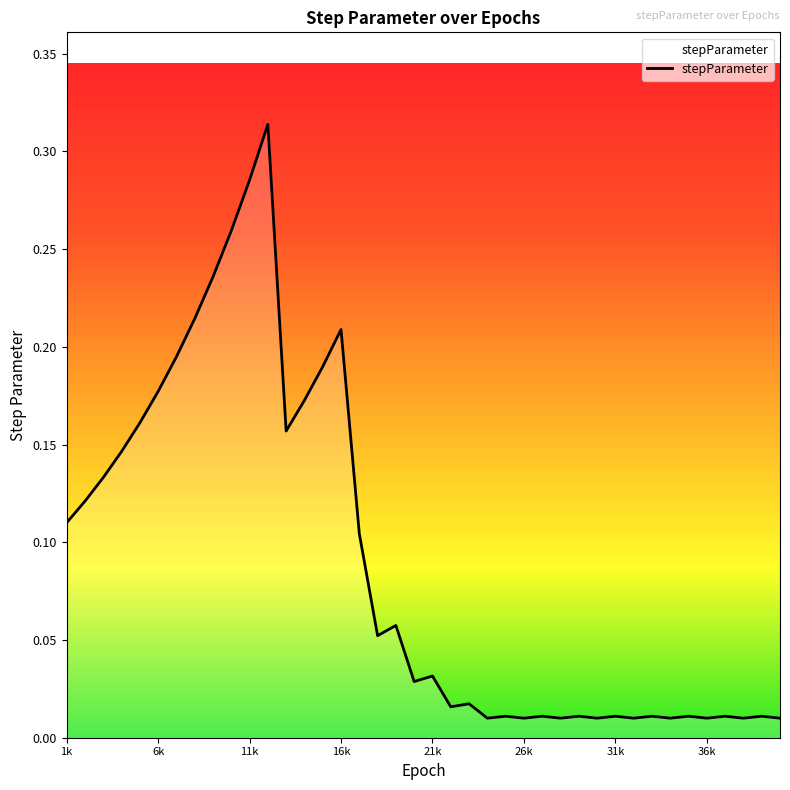

The chart shows a value of 0.1 at 21k. True or false?

False